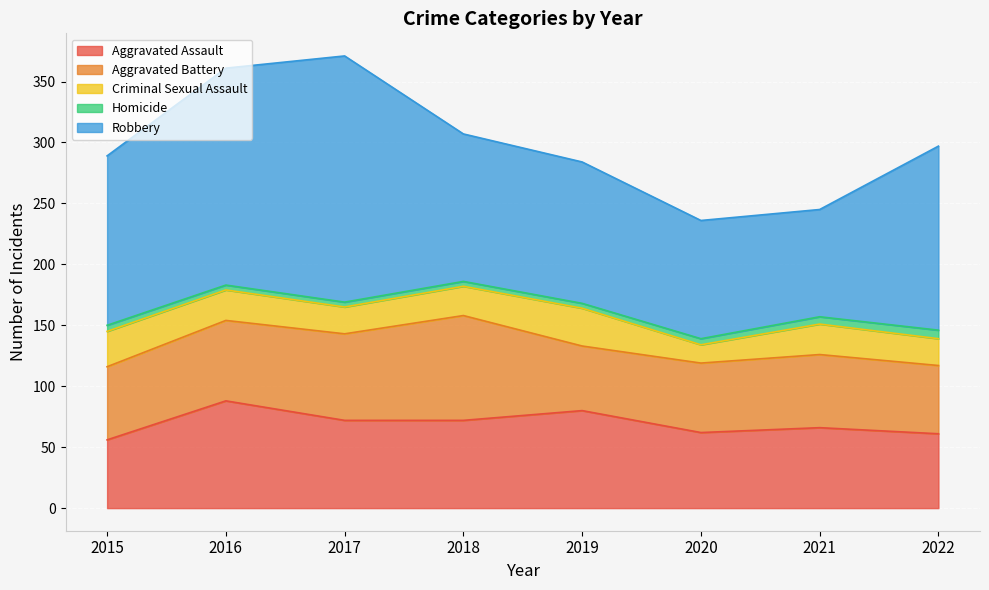

What are all the series names shown in the legend?

Aggravated Assault, Aggravated Battery, Criminal Sexual Assault, Homicide, Robbery